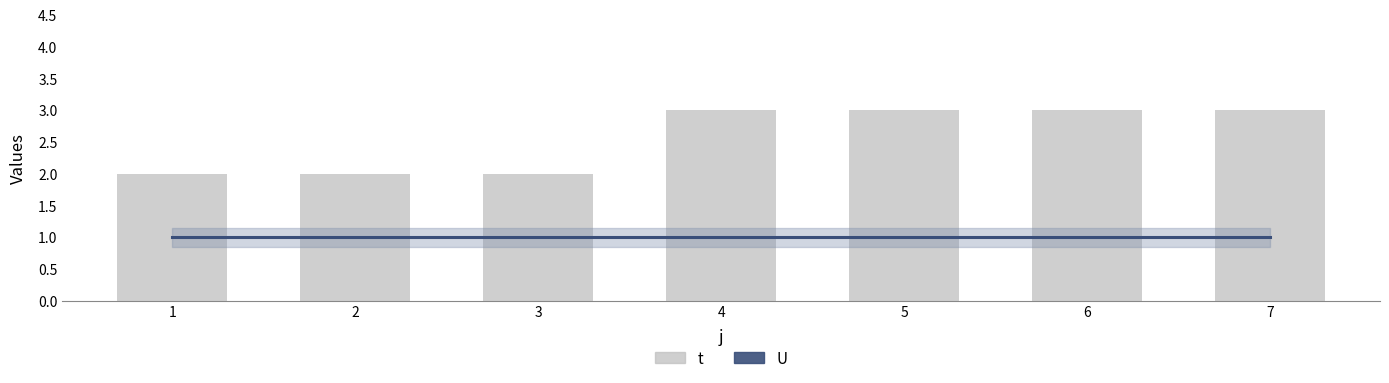

How many data points does each series have?

7